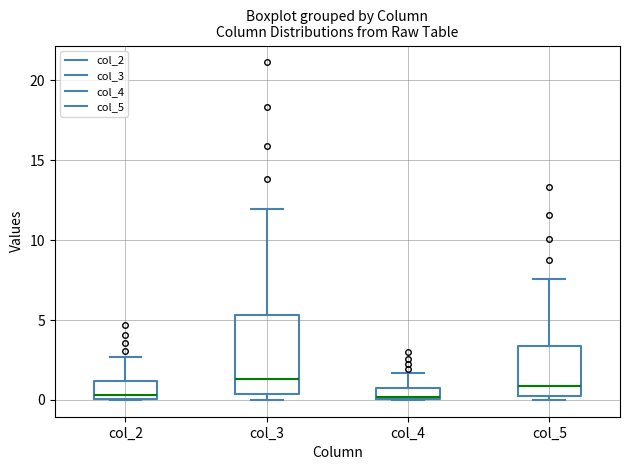

Where is the upper edge of the box for col_3 on the y-axis? The values are not printed on the chart, so give them approximately, as read against the axis.

5.5